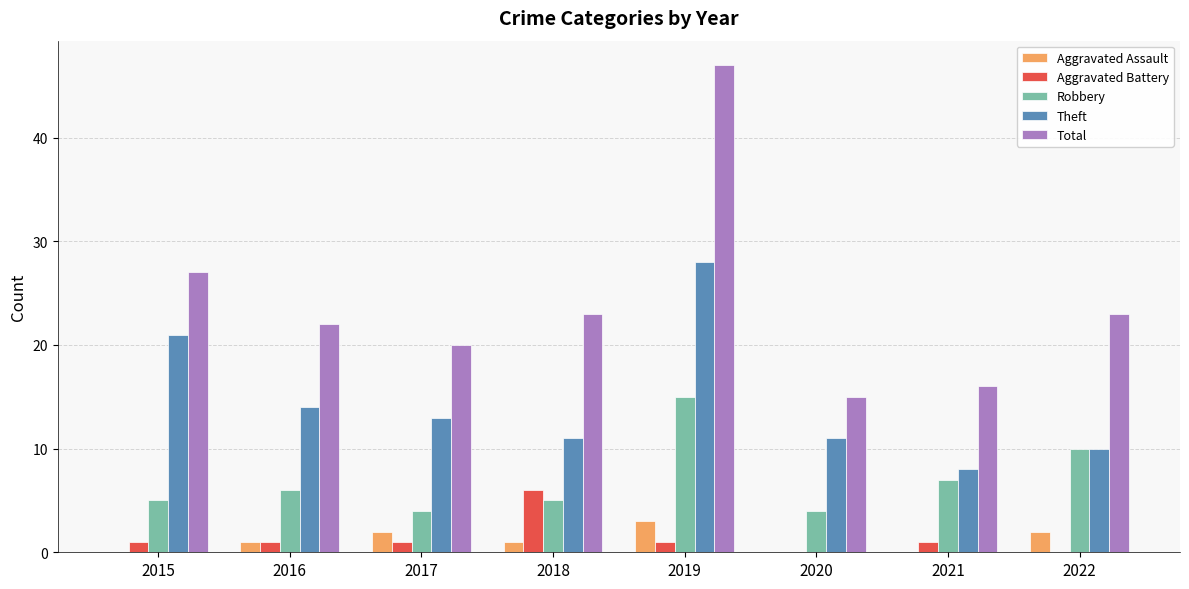

What is the sum of the Aggravated Assault values at 2017 and 2020?

2